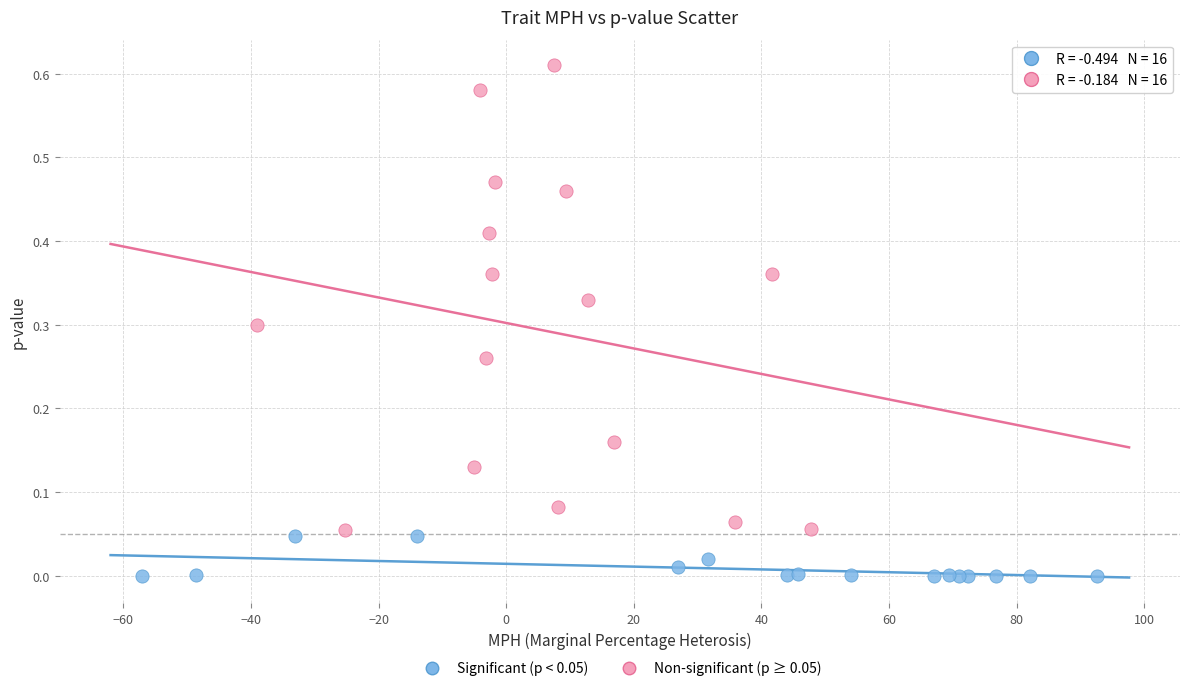

Which series contains the lowest Y value?

Significant (p < 0.05)